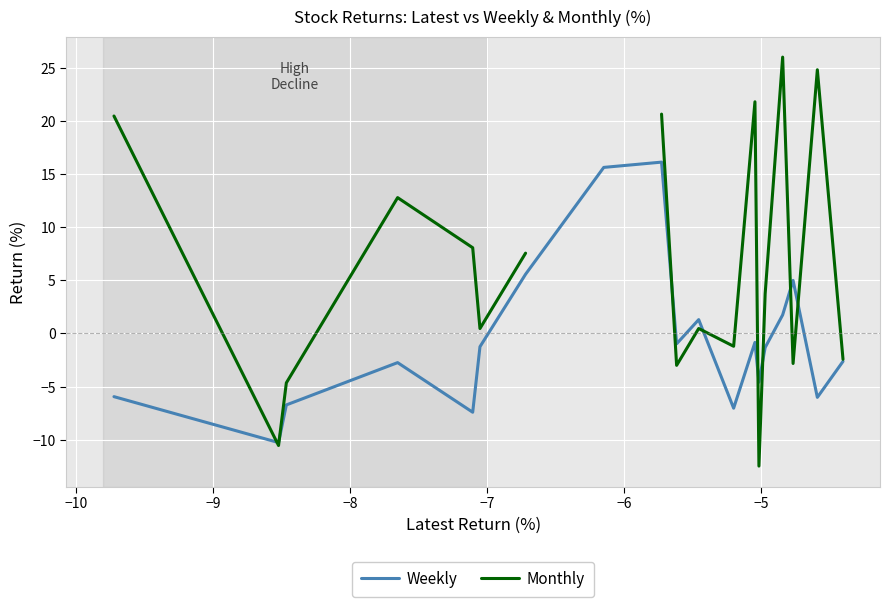

What is the minimum value for Weekly?

-10.3